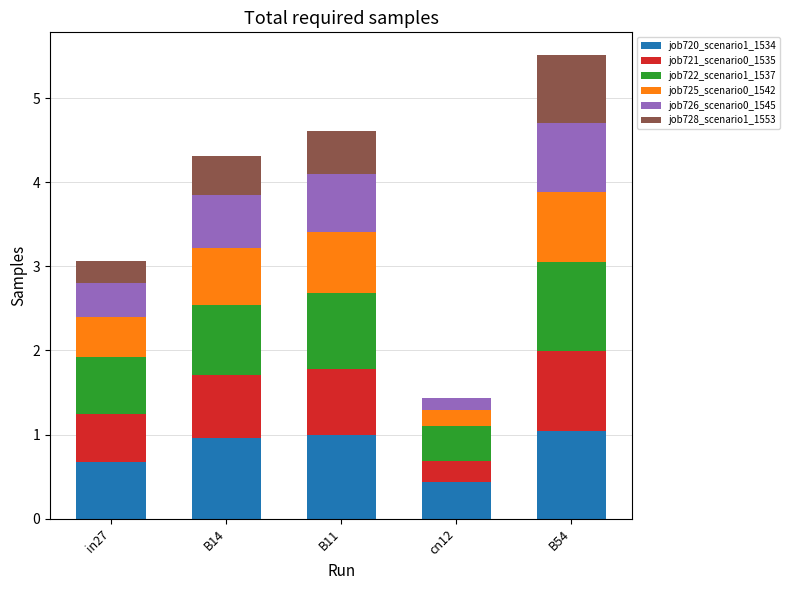

What is the total value across all series at in27?

3.1